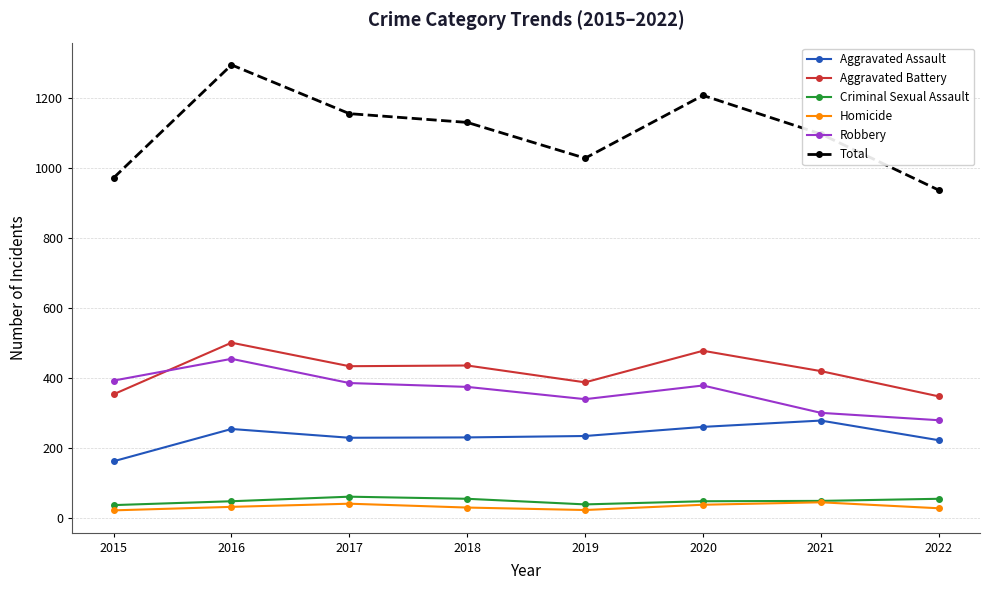

True or false: Homicide and Total cross at least once.

False